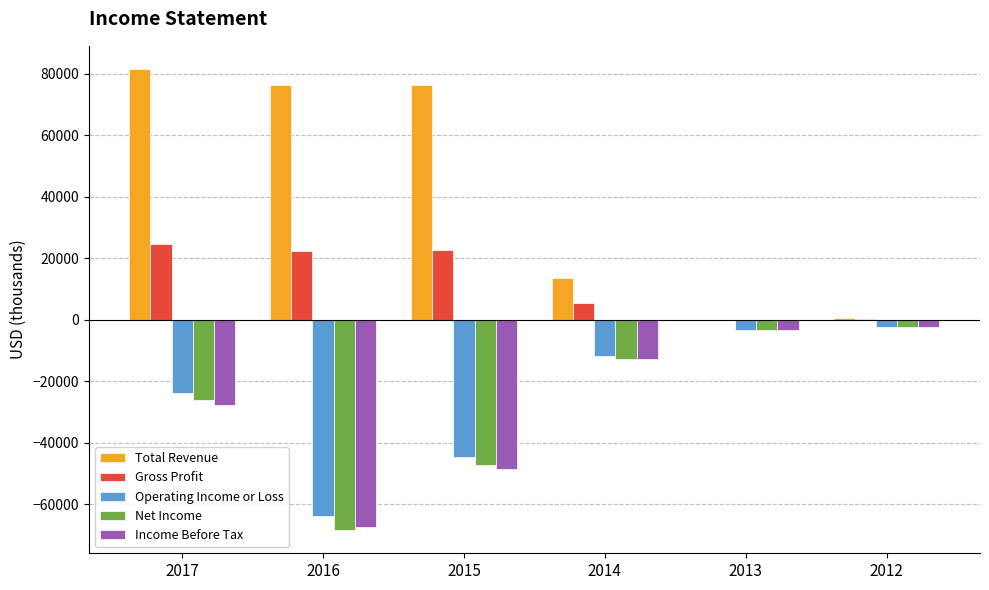

Between 2016 and 2014, which series saw the biggest shift?

Total Revenue